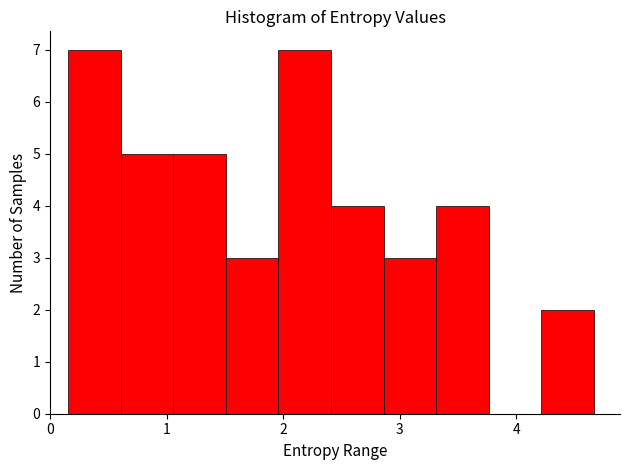

What is the height of the bar covering 3.3 to 3.8 on the x-axis? Neither the bar edges nor the heights are printed on the chart, so give them approximately, as read against the axes.

4